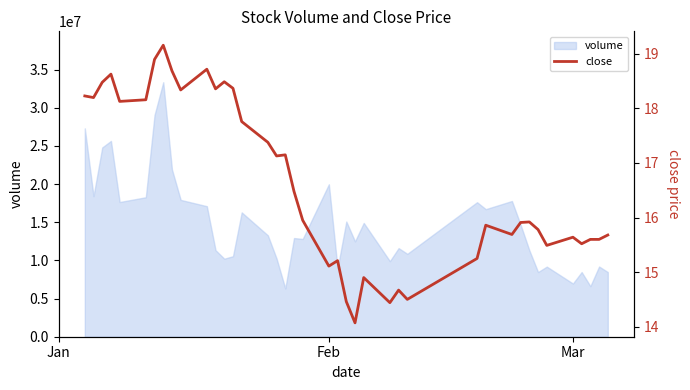

What is the lowest value of the volume series?

6319226